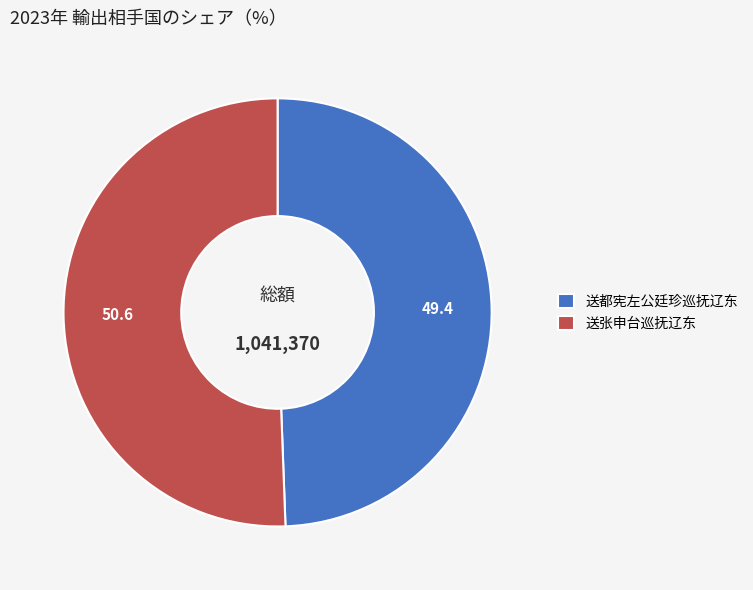

Is the sum of 送都宪左公廷珍巡抚辽东 and 送张申台巡抚辽东 greater than half?

Yes